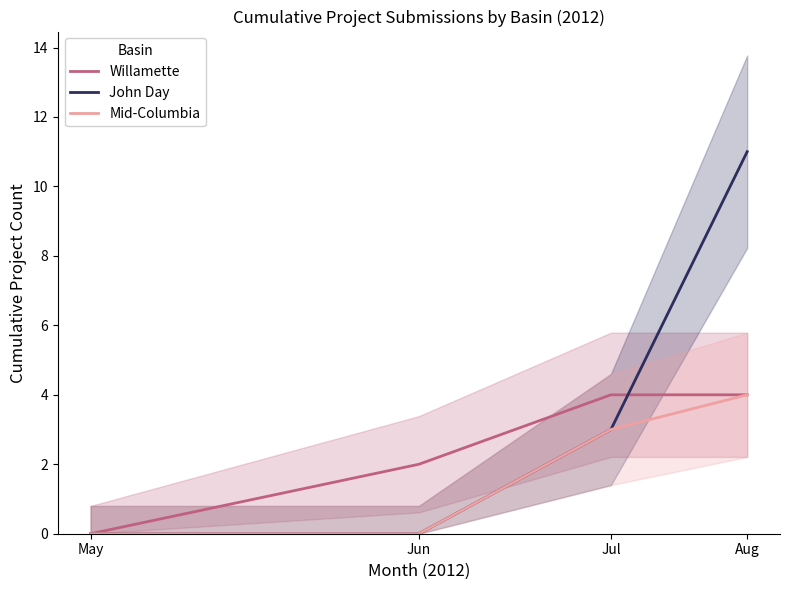

Which series has the largest range (max minus min)?

John Day